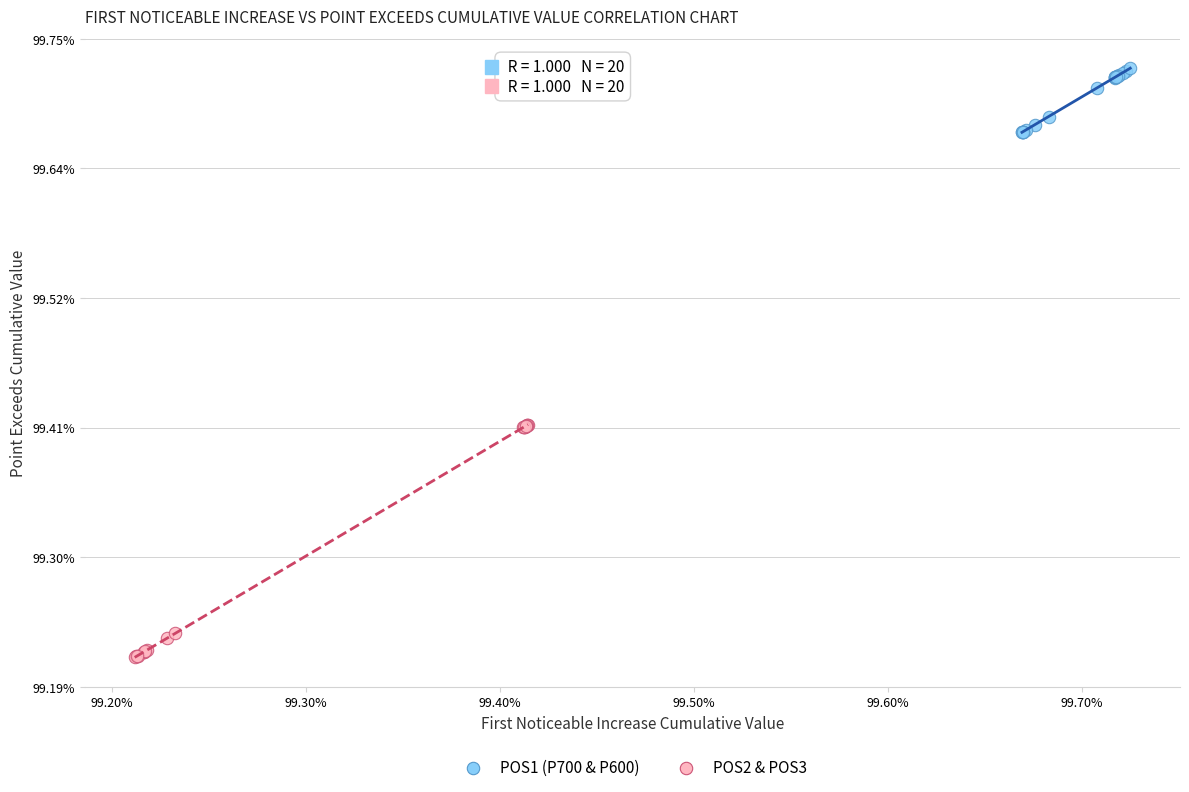

Which series contains the lowest Y value?

POS2 & POS3